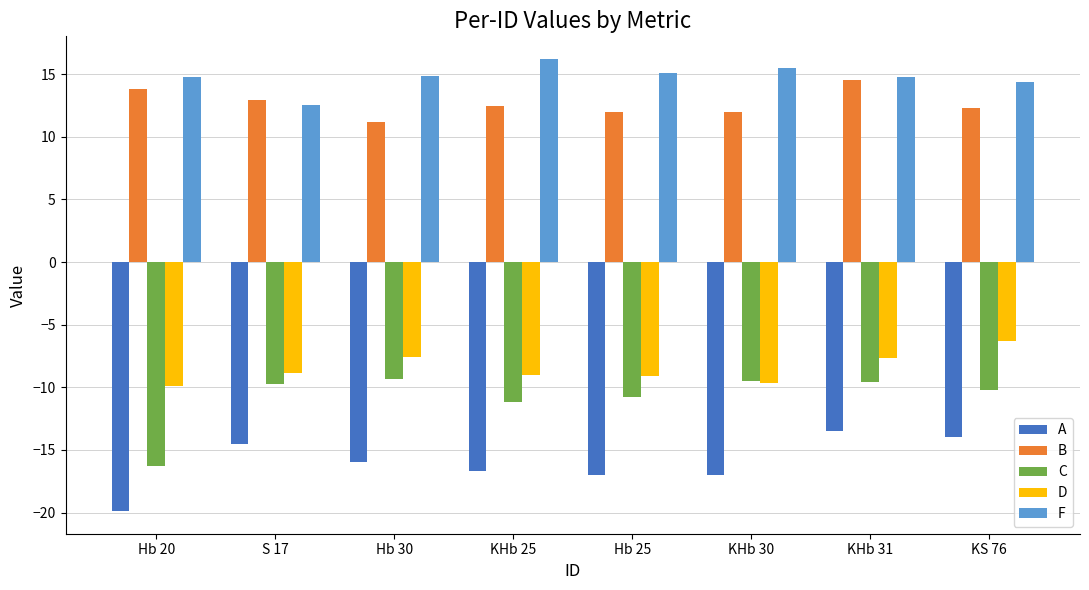

What is the label of the 1st bar from the right?

KS 76